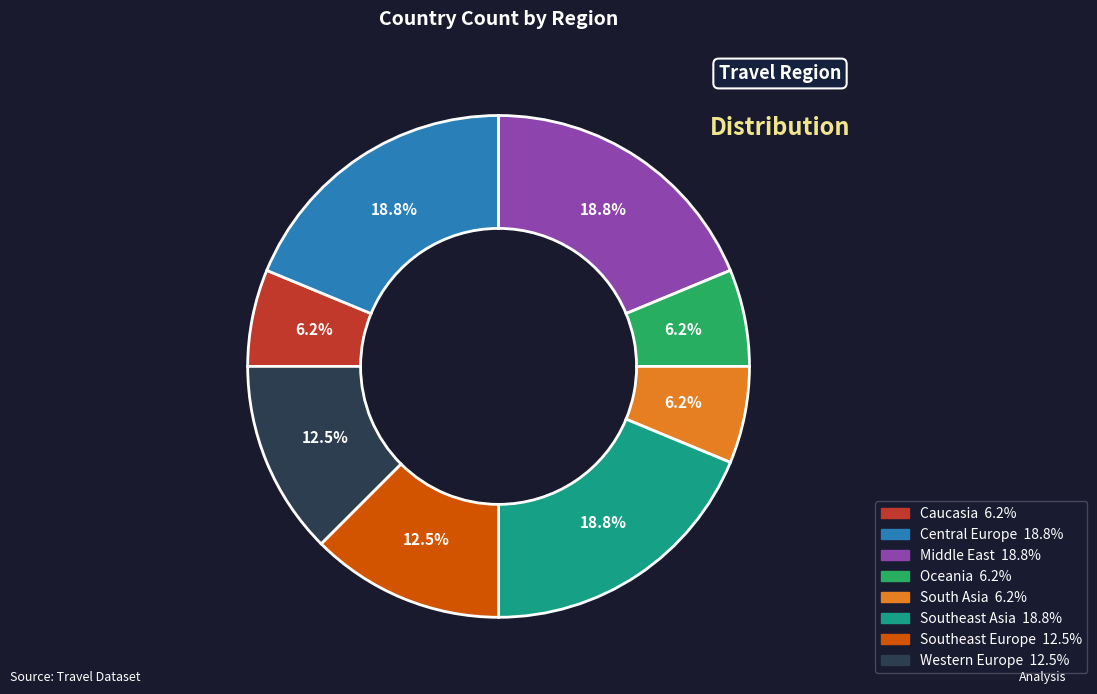

To the nearest percent, what is the average slice percentage?

12%